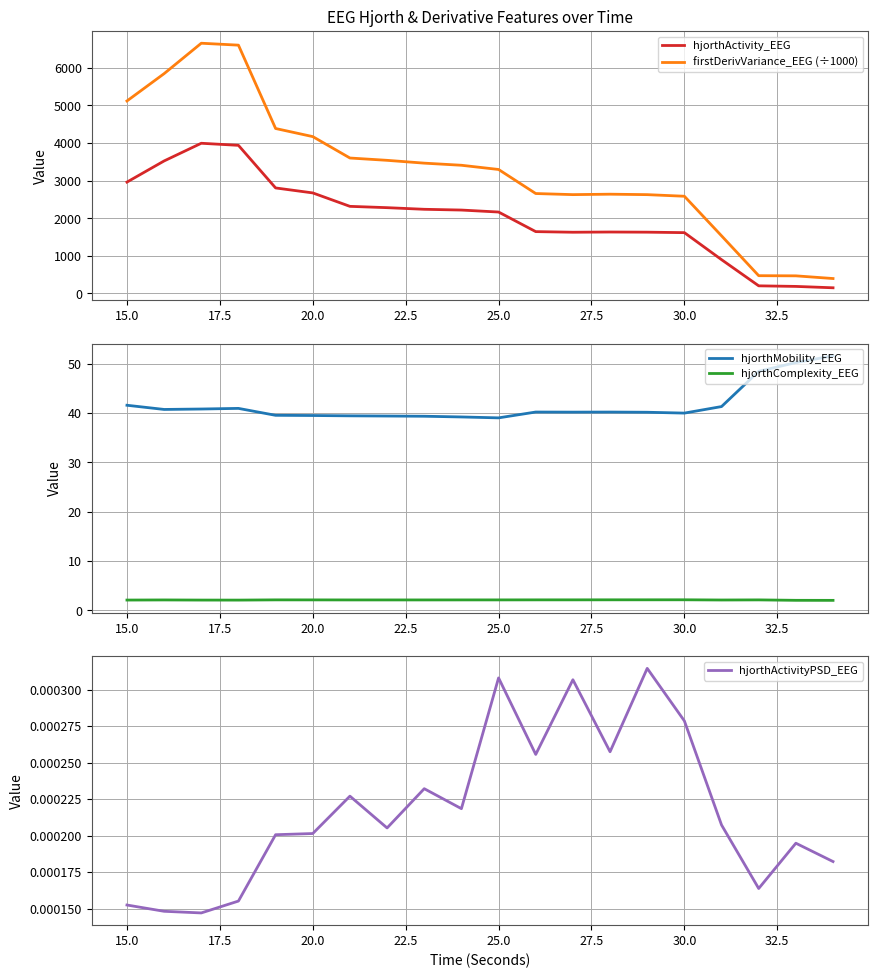

The value of hjorthActivity_EEG at 25.0 is 935.4. True or false?

False